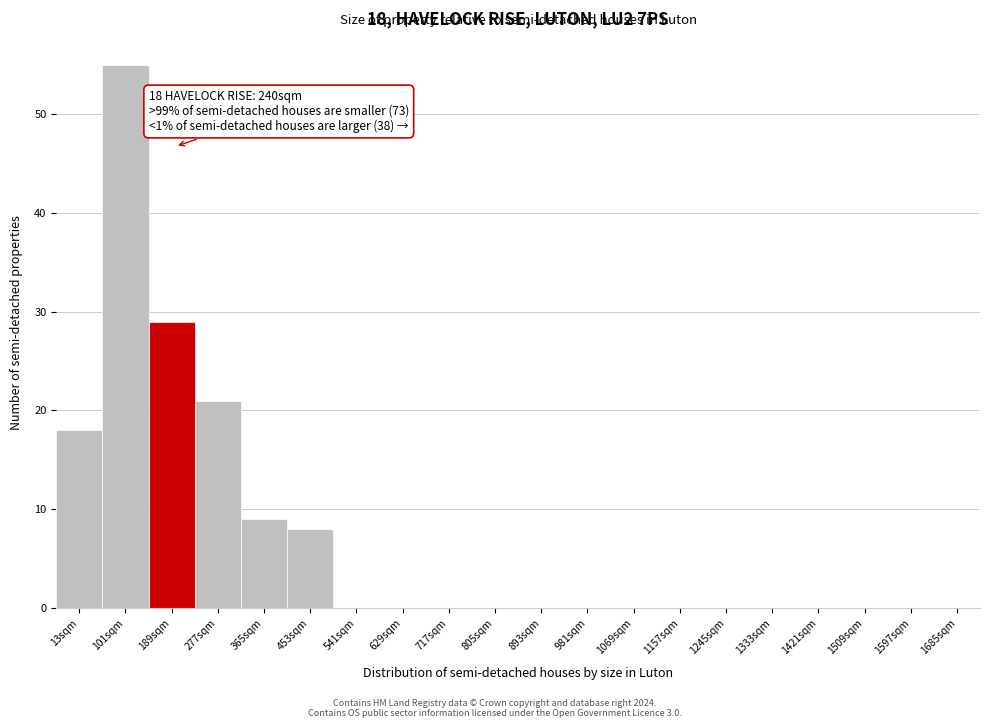

Reading left to right, transcribe all the data shown in this chart.

13sqm=18	101sqm=55	189sqm=29	277sqm=21	365sqm=9	453sqm=8	541sqm=0	629sqm=0	717sqm=0	805sqm=0	893sqm=0	981sqm=0	1069sqm=0	1157sqm=0	1245sqm=0	1333sqm=0	1421sqm=0	1509sqm=0	1597sqm=0	1685sqm=0